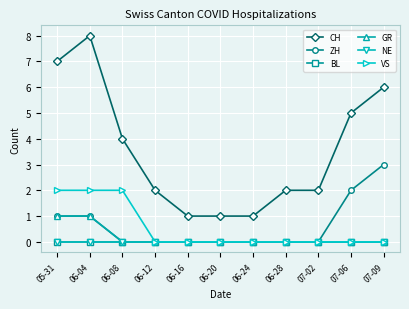

What is the difference between the highest and lowest values at 07-06?

5